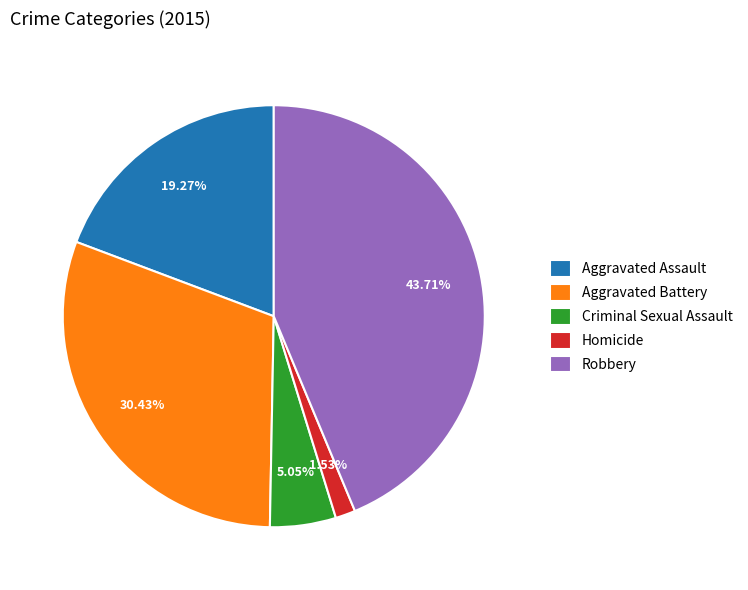

How much of the chart is everything except Criminal Sexual Assault?

94.9%